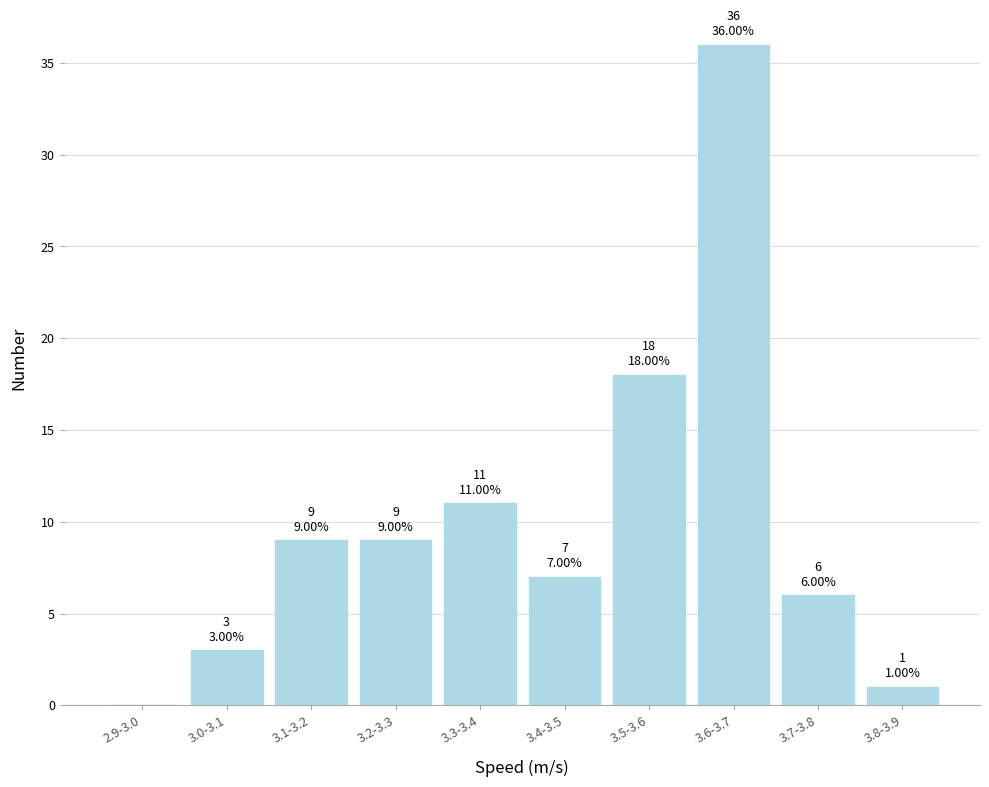

Reading right to left, what are all the values shown in this chart?

3.8-3.9=1	3.7-3.8=6	3.6-3.7=36	3.5-3.6=18	3.4-3.5=7	3.3-3.4=11	3.2-3.3=9	3.1-3.2=9	3.0-3.1=3	2.9-3.0=0